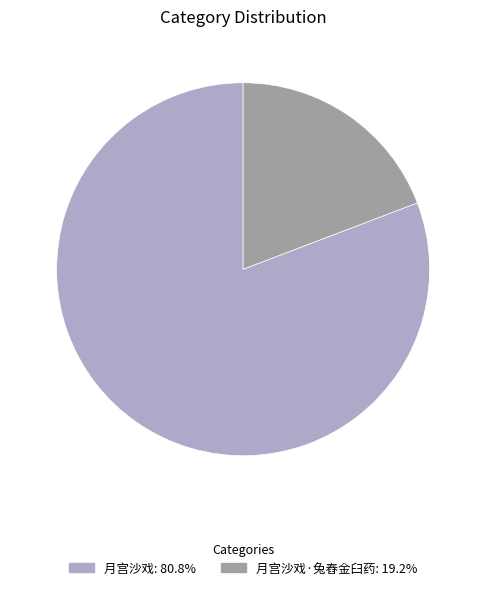

How many slices are in this pie chart?

2